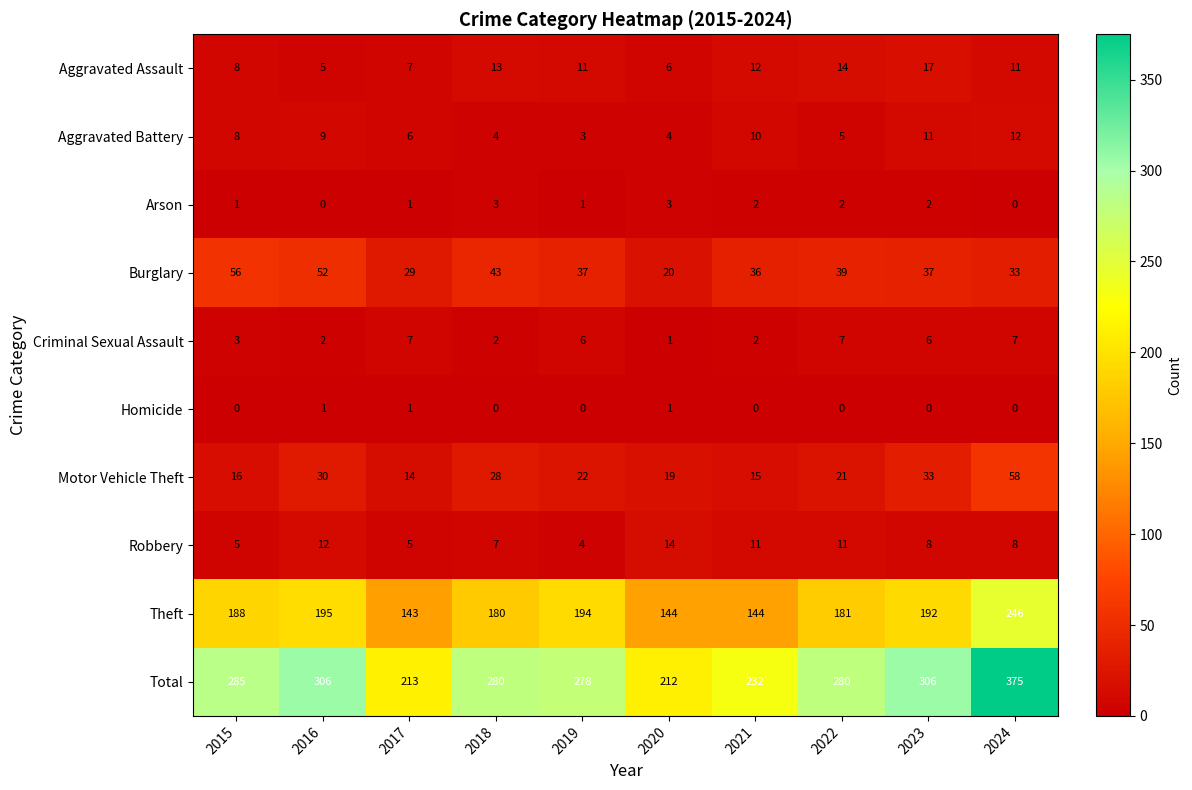

How many series are shown in this chart?

10